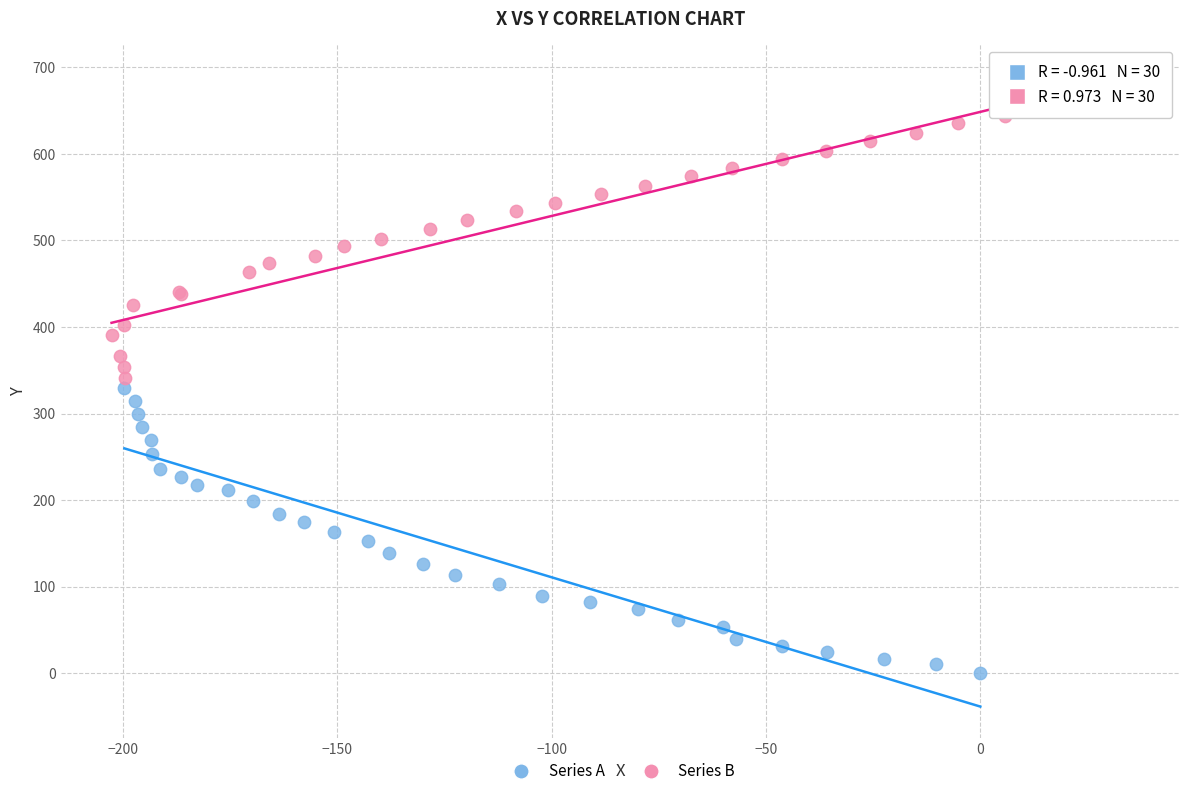

Which series has the widest spread of Y values?

Series B